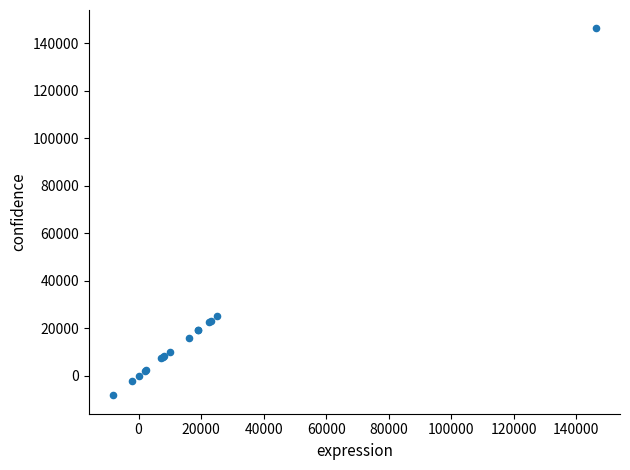

What Y value in the scatter plot is closest to 69023?

25097.8